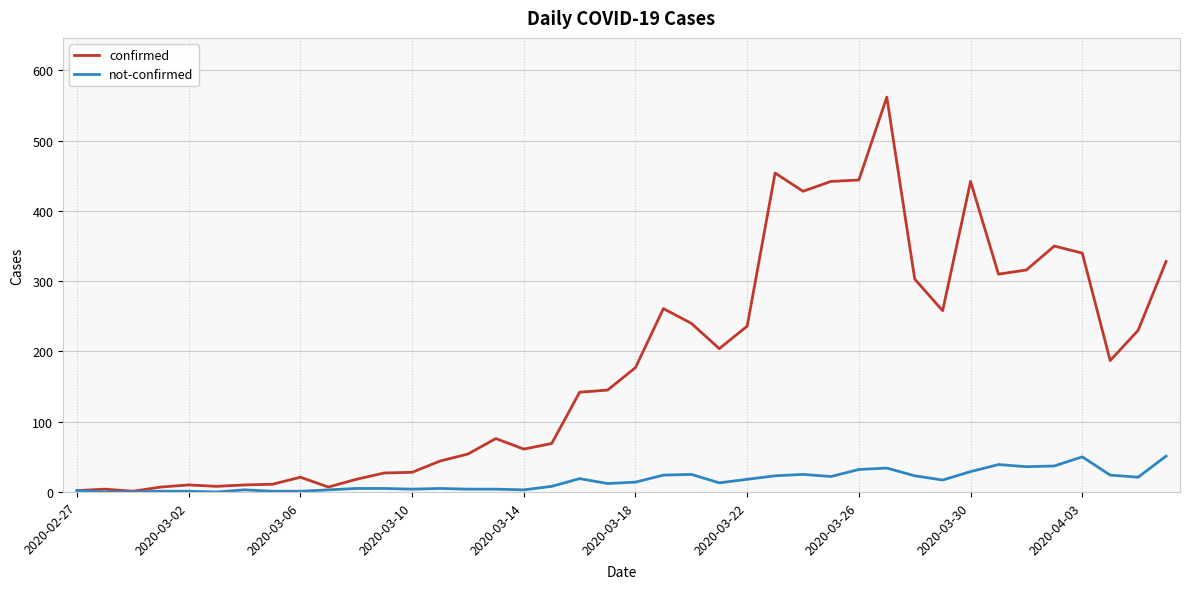

Which series has the largest total across all categories?

confirmed